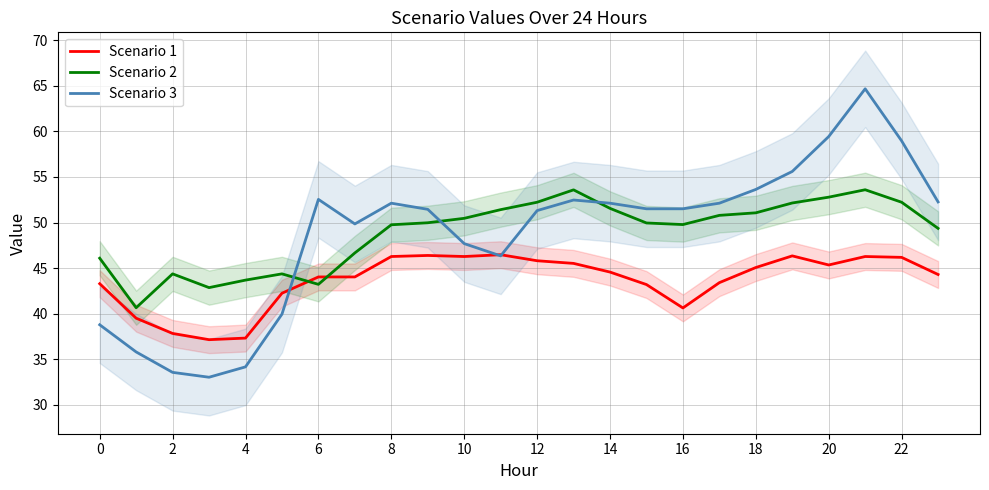

How many intersections are there between Scenario 2 and Scenario 3?

3